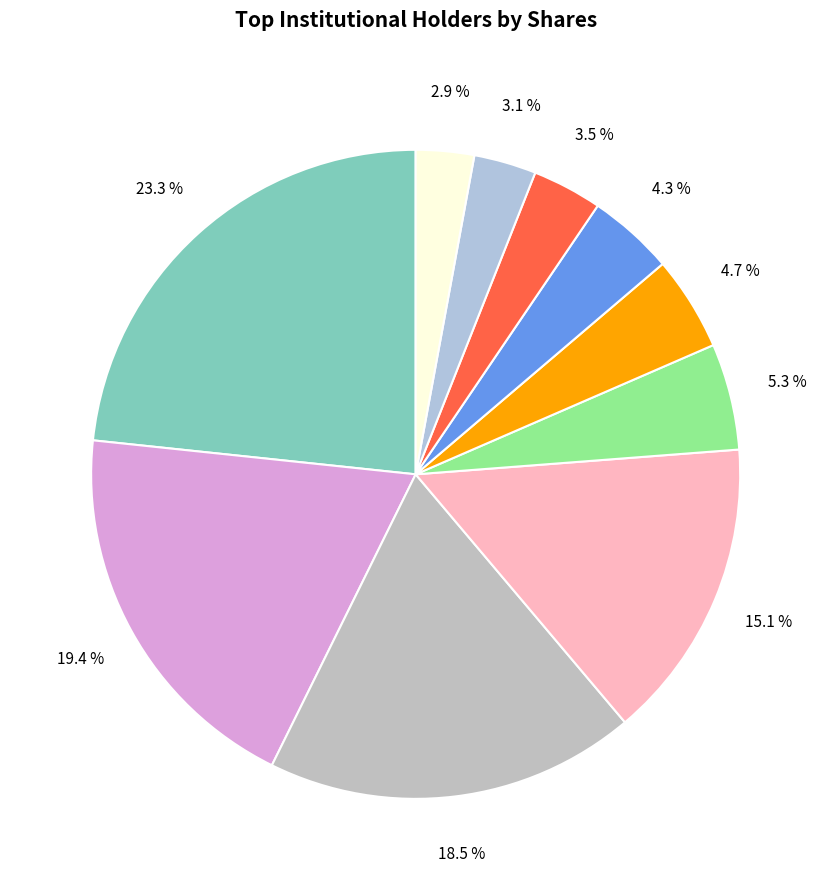

How many slices are in this pie chart?

10